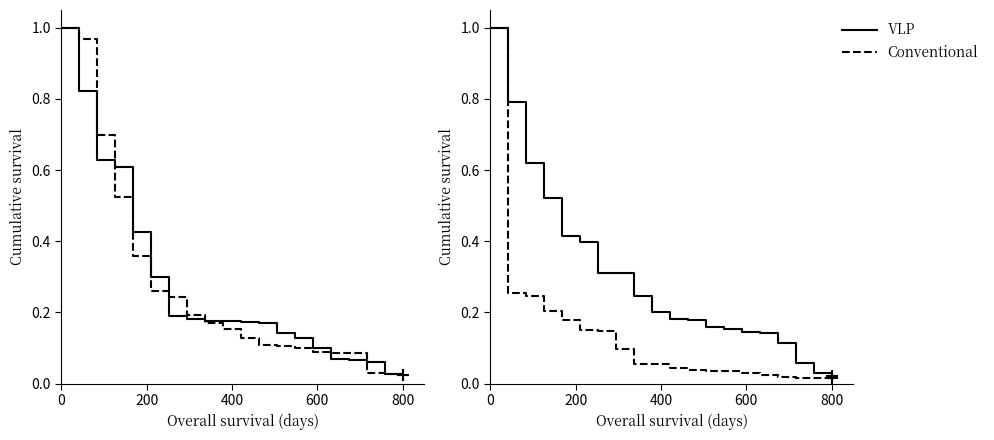

What is the highest value of the Conventional series?

1.0